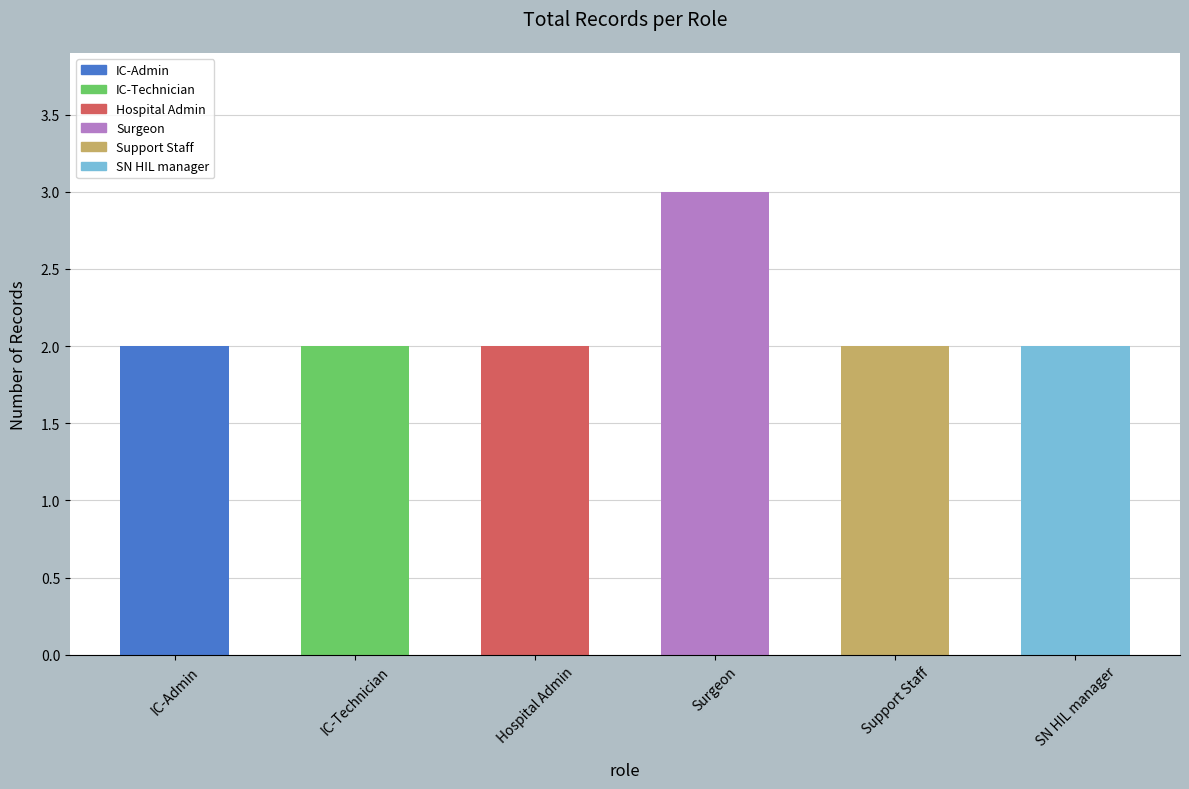

What is the maximum value shown in the chart?

3